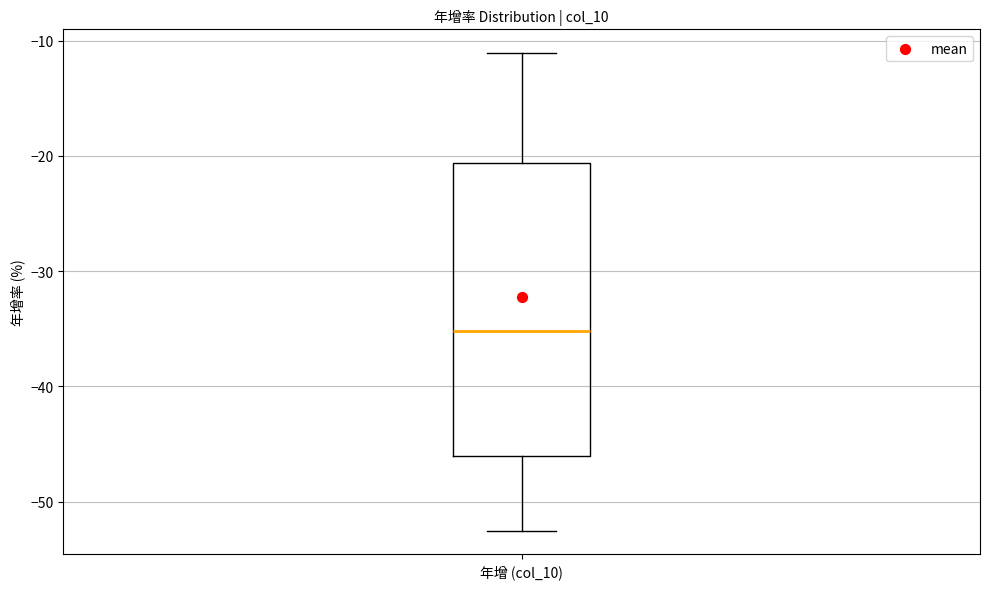

Transcribe this box plot: give where the median line is, the range the box spans, and where the two whiskers end, as read against the y-axis. The values are not printed on the chart, so give them approximately, as read against the axis.

median -35, box -46 to -21, whiskers -52 to -11